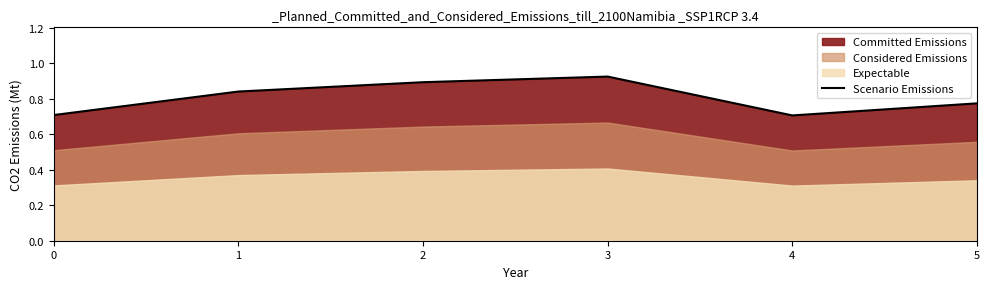

Where is the first local minimum?

4